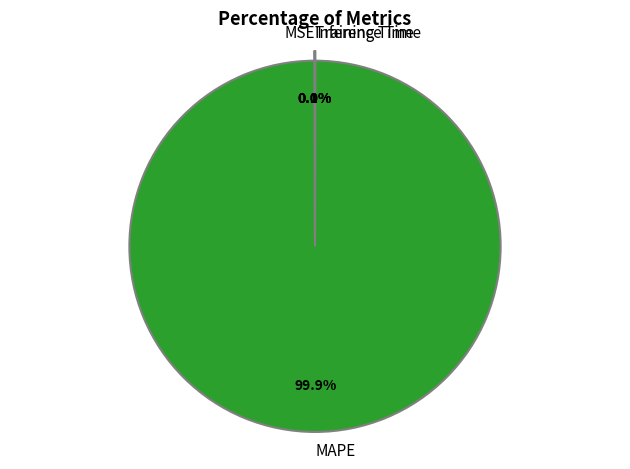

What is the largest slice in the pie chart?

MAPE